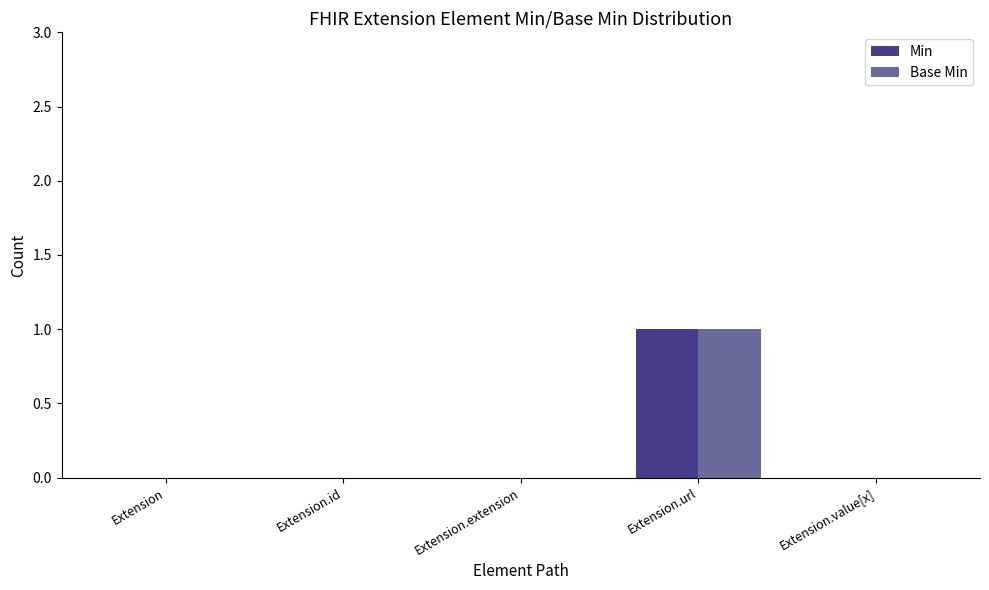

At which category is the sum across all series the highest?

Extension.url